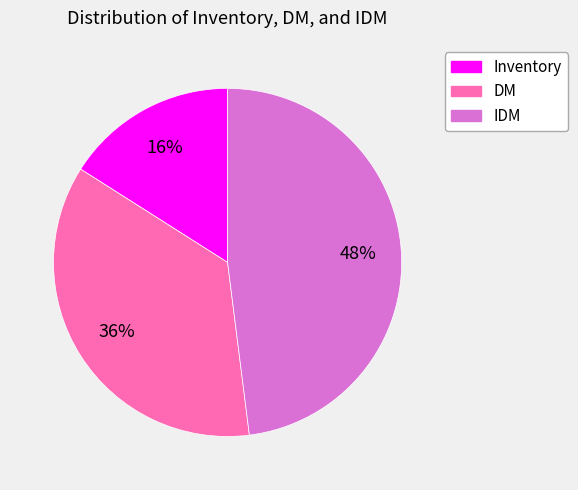

Do Inventory and DM together represent more than half of the pie?

Yes